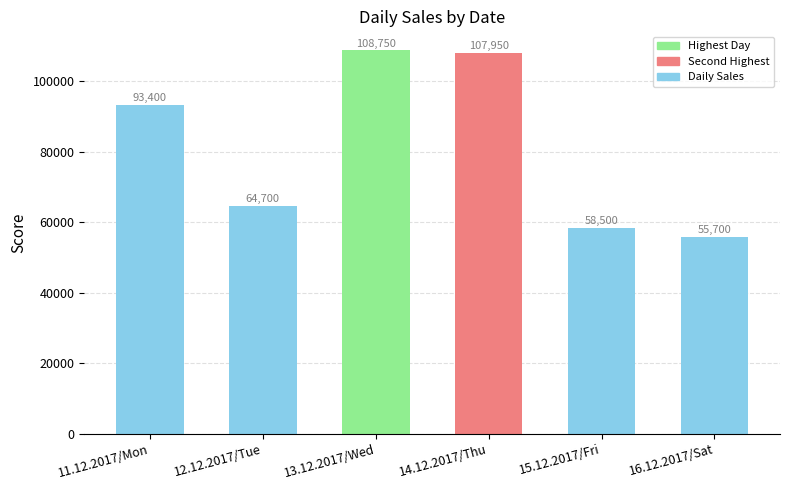

Reading left to right, transcribe all the data shown in this chart.

93400	64700	108750	107950	58500	55700